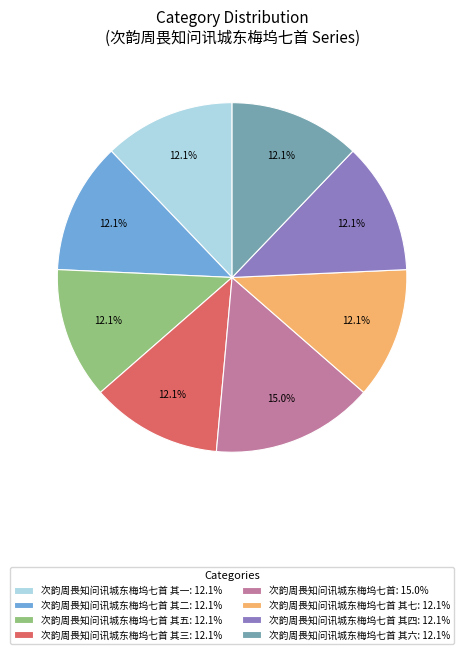

How many segments does this pie chart have?

8